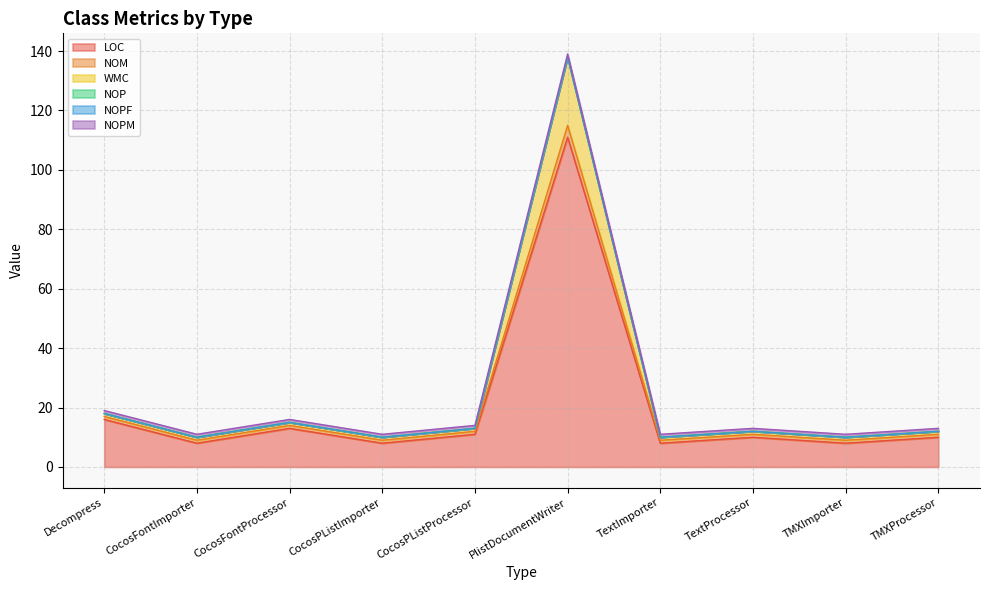

Does the chart display data point markers on the line(s)?

No